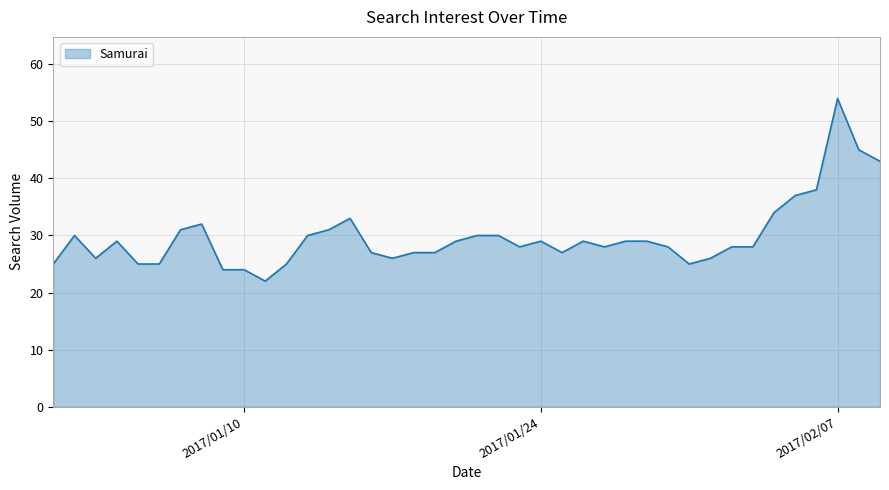

What is the difference between the maximum and minimum values?

32